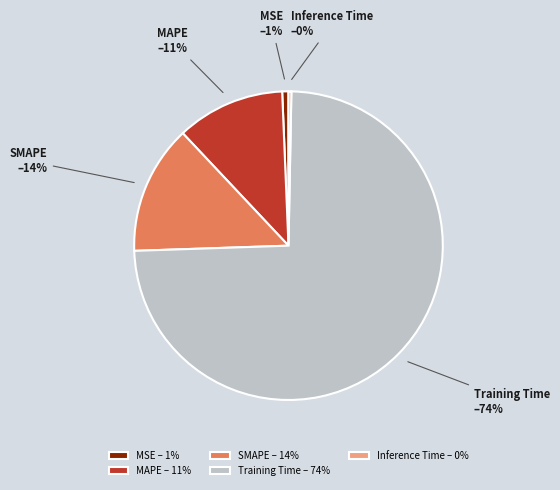

To the nearest percent, what portion does Training Time represent?

74%